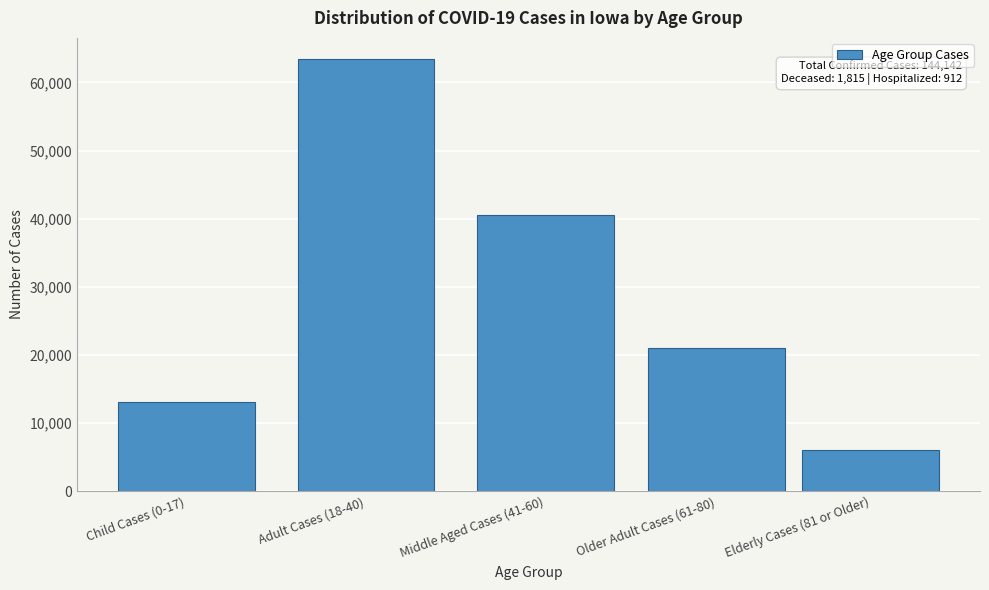

Reading left to right, what are all the values shown in this chart?

Child Cases (0-17)=13031	Adult Cases (18-40)=63377	Middle Aged Cases (41-60)=40587	Older Adult Cases (61-80)=21079	Elderly Cases (81 or Older)=6032